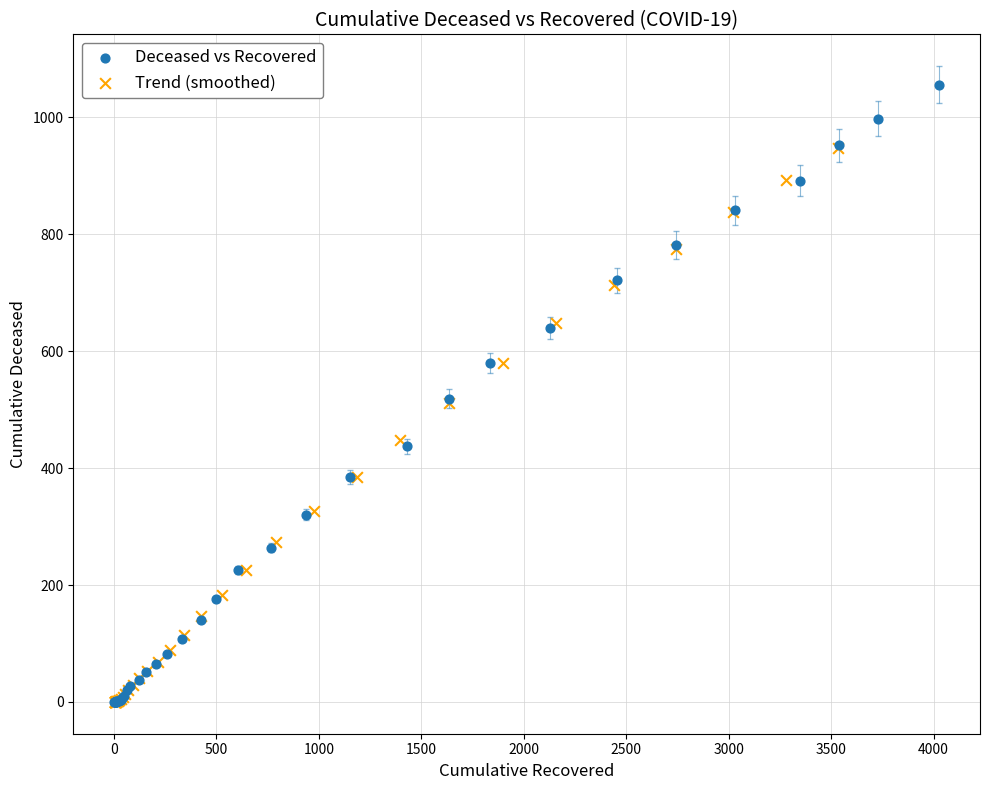

Which series has the widest spread of Y values?

Deceased vs Recovered